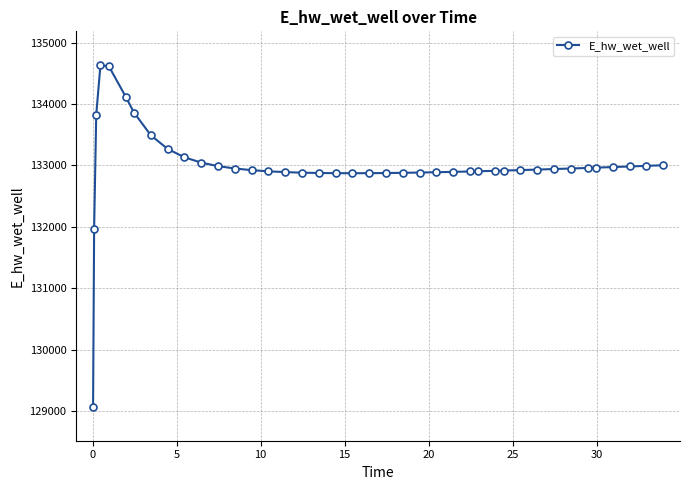

What is the sum of all values?

5319723.6